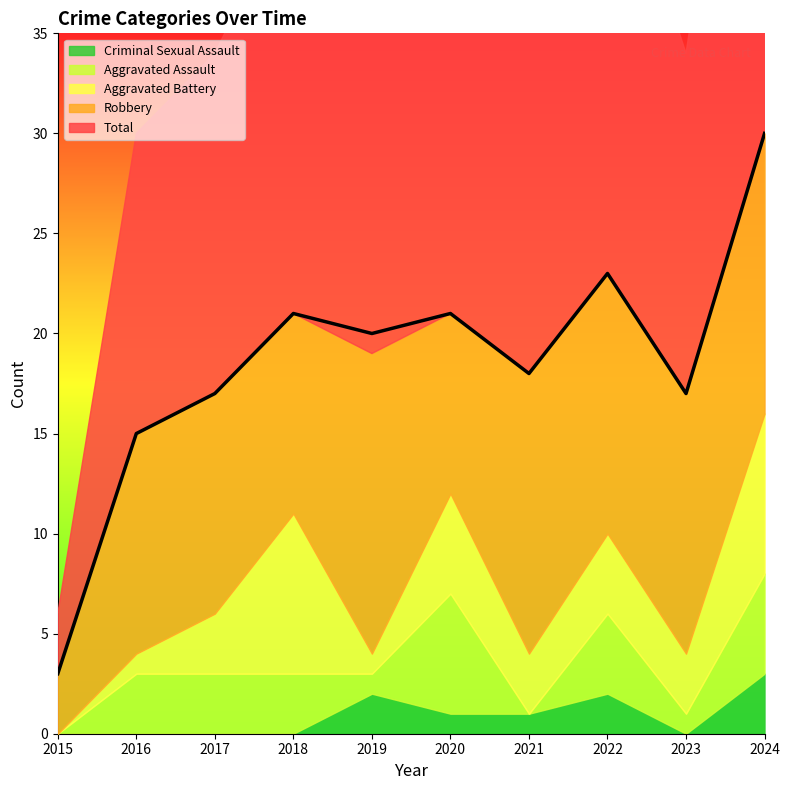

True or false: Robbery and Total cross at least once.

False